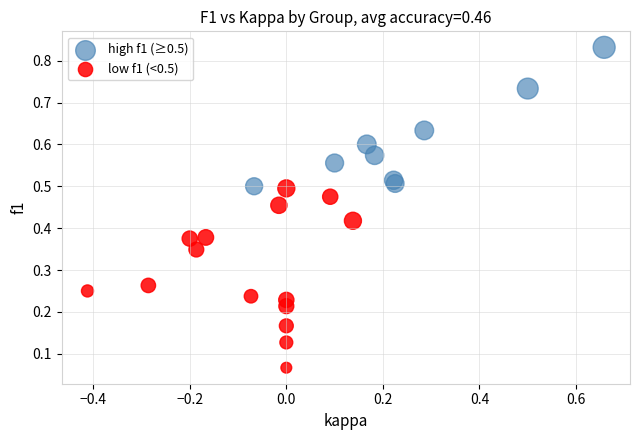

Which series contains the lowest Y value?

low f1 (<0.5)